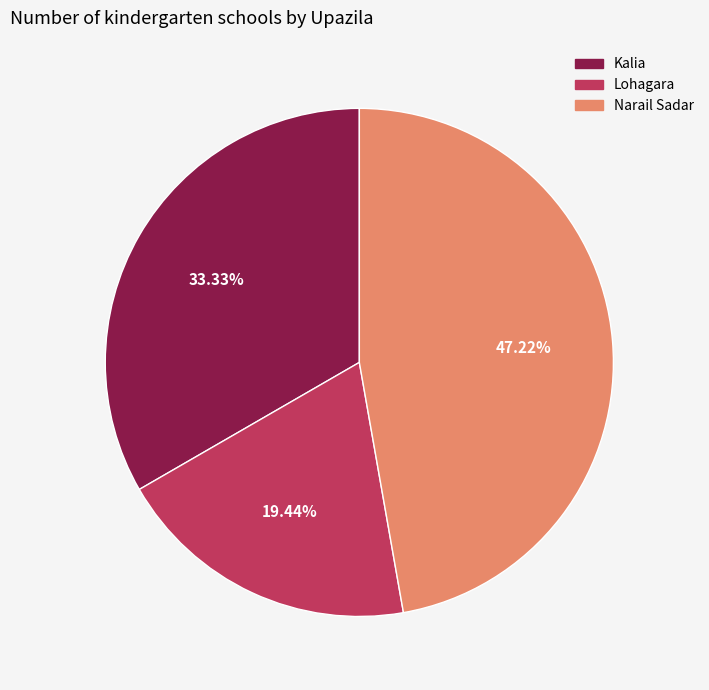

Which category has the biggest portion of the pie?

Narail Sadar